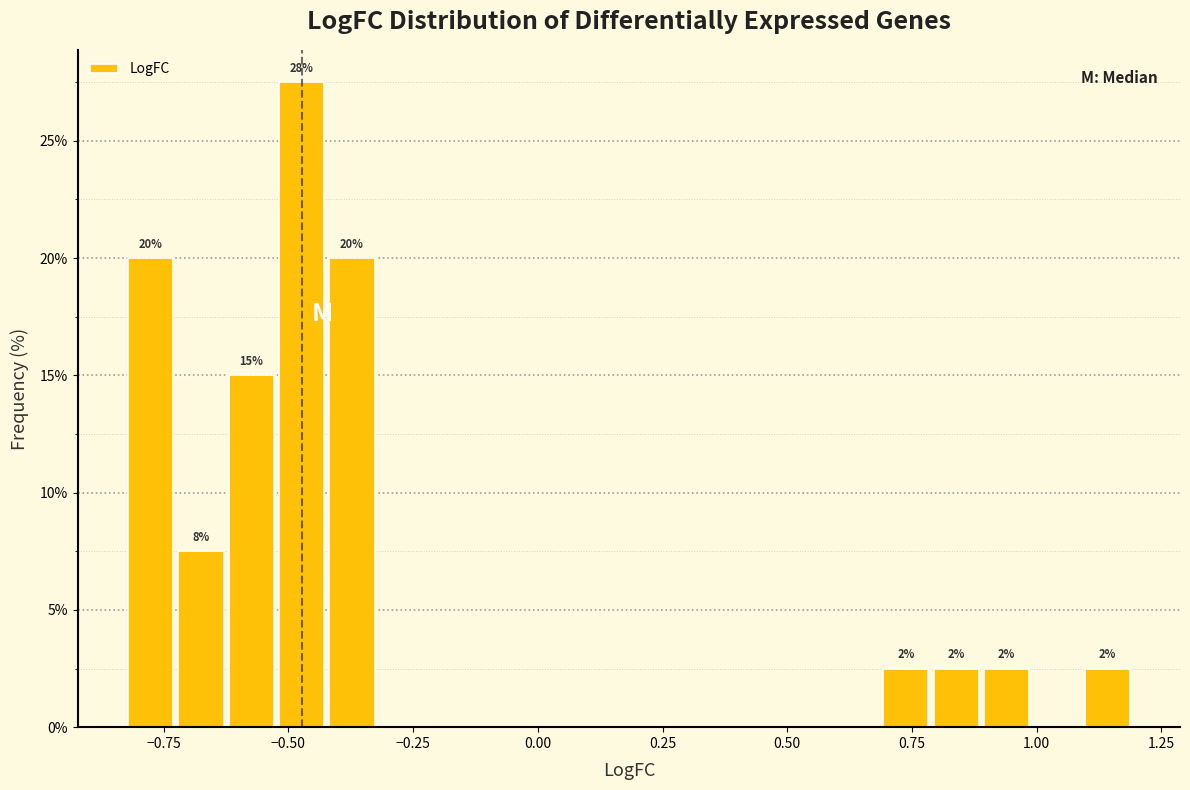

Read against the x-axis, roughly where is the centre of the tallest bar?

-0.45